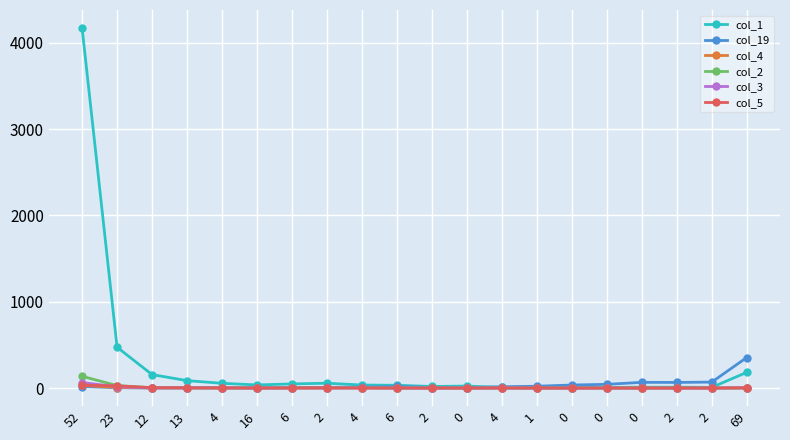

What is the sum of the col_4 values at 13 and 2?

4